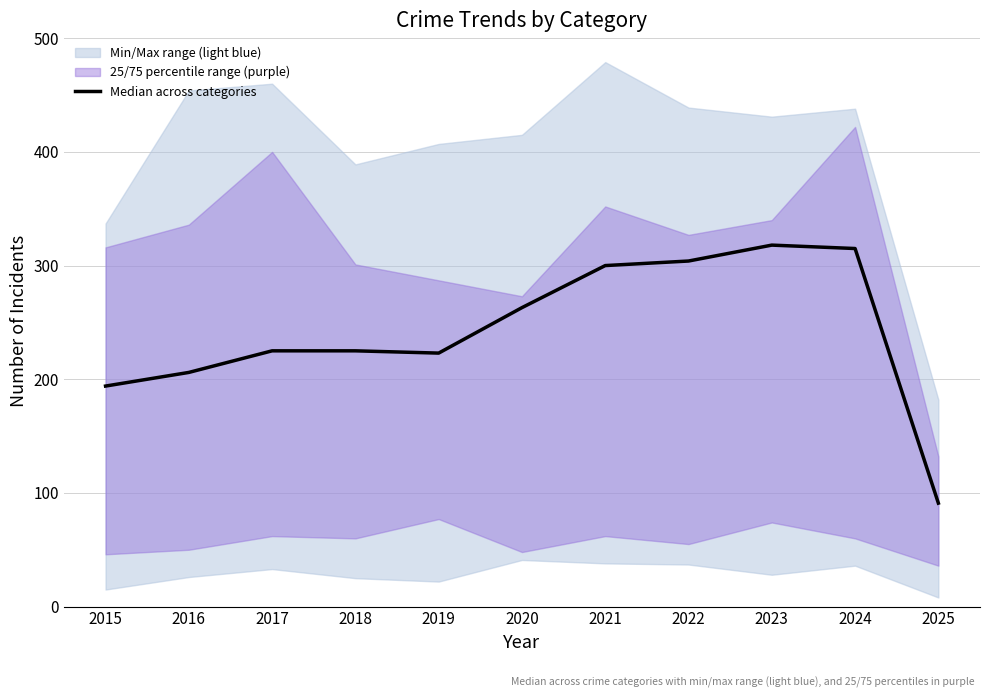

Between 2024 and 2022, which is larger?

2024